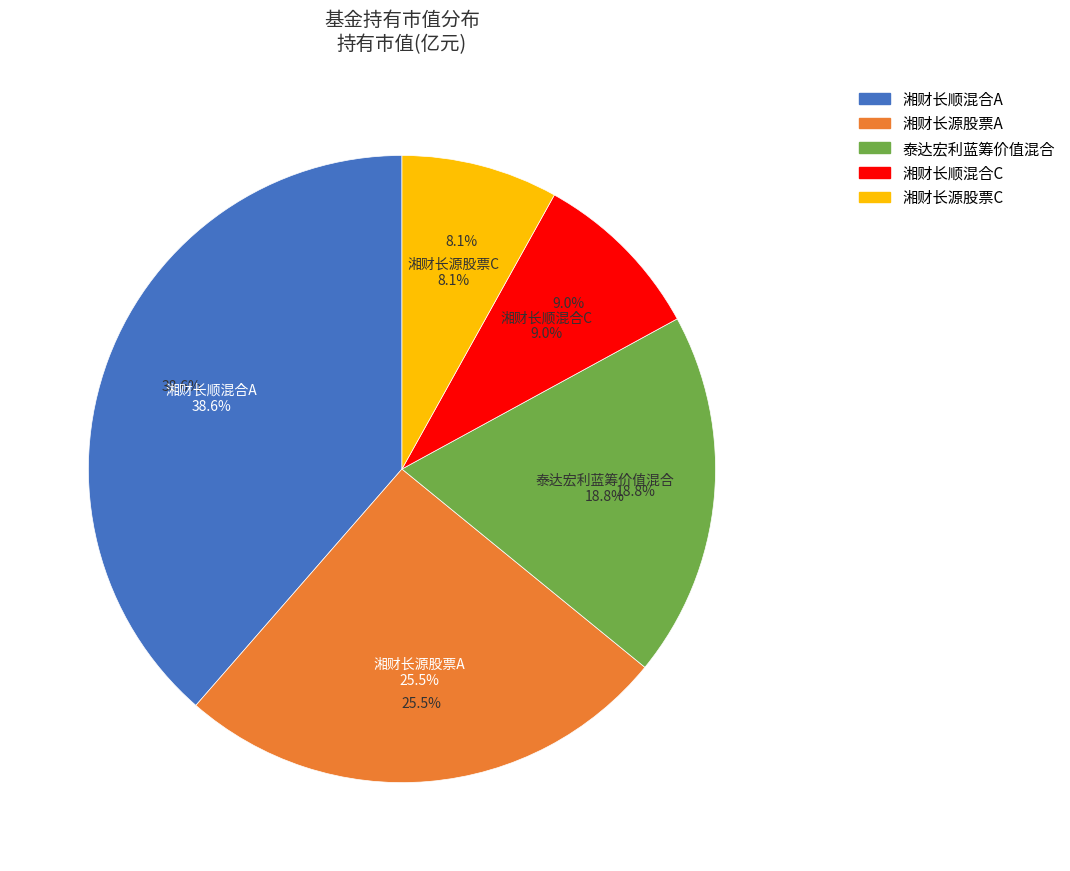

What percentage is NOT represented by 湘财长源股票A?

74.5%